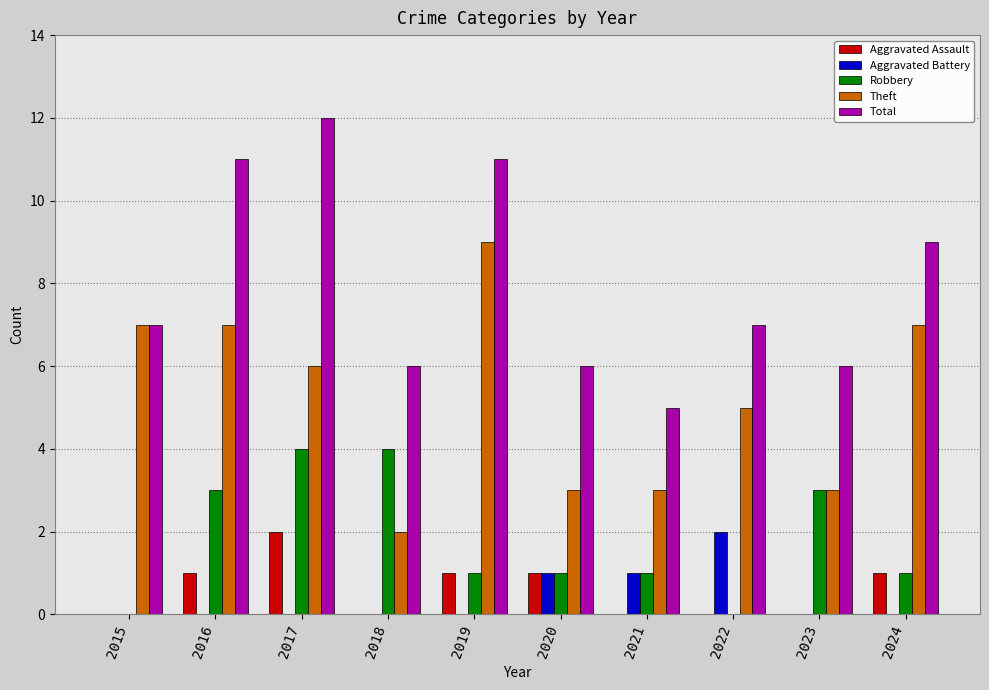

Which category has the highest value across all series?

2017